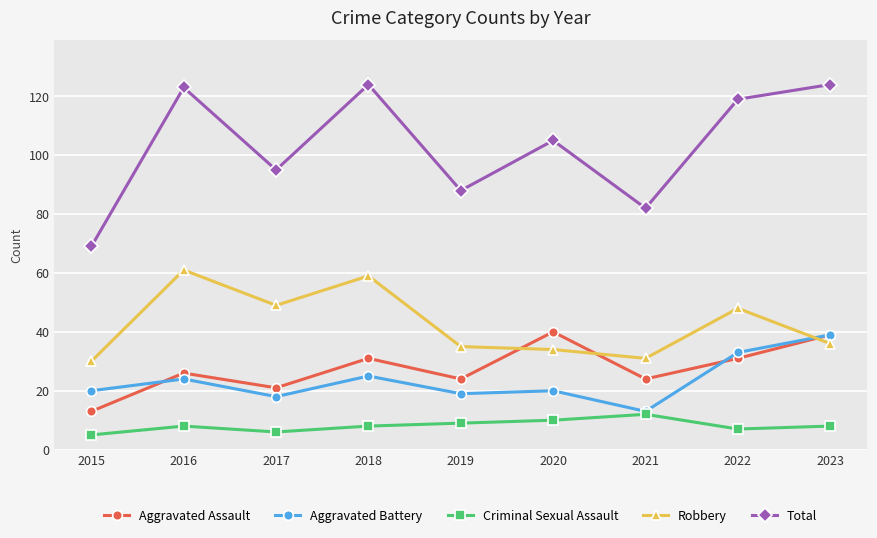

What is the highest value of the Aggravated Assault series?

40